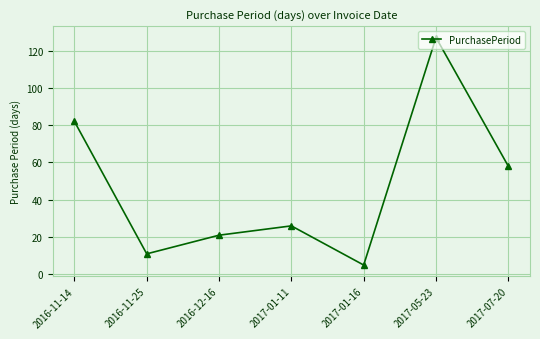

What is the difference between the values at 2017-01-16 and 2016-11-14?

77